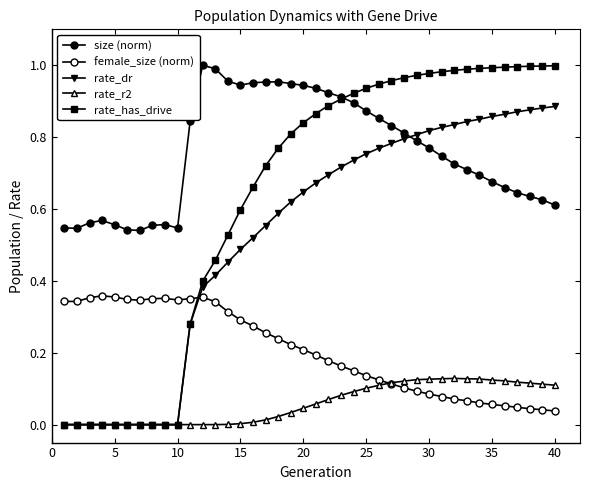

How many intersections are there between rate_dr and female_size (norm)?

1